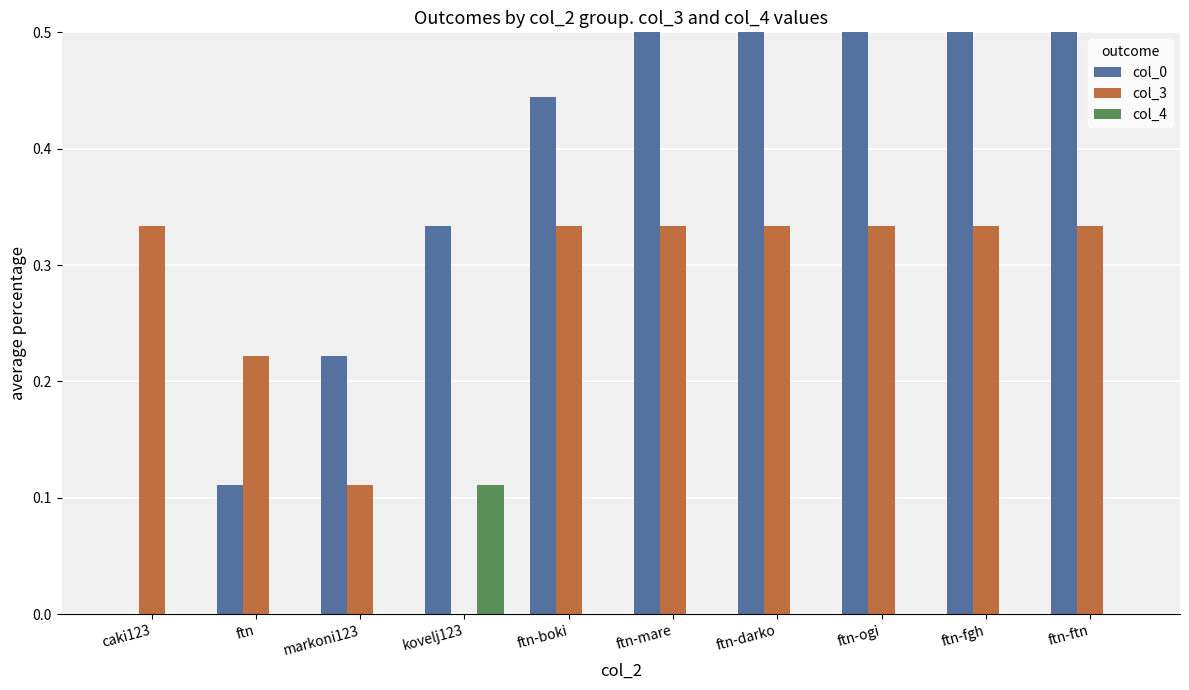

How many positive values does the col_3 series have?

9